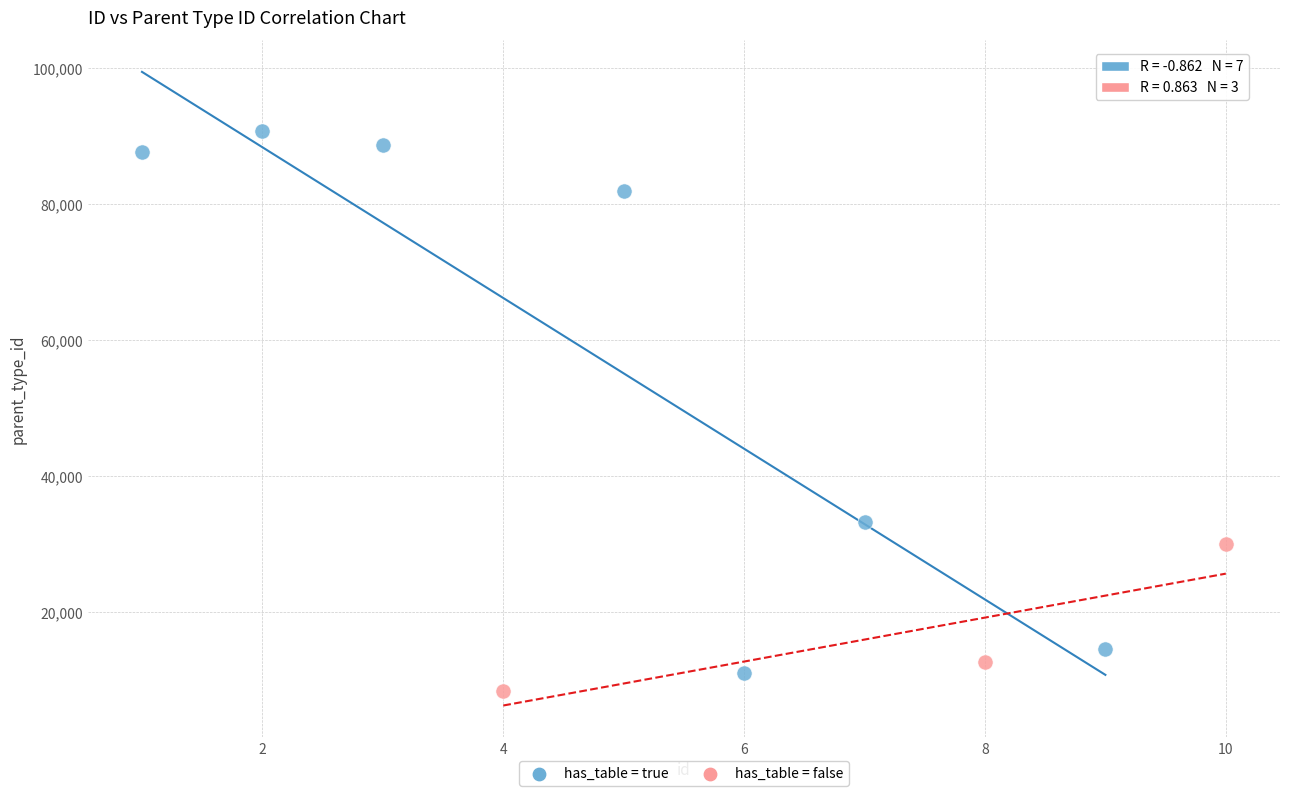

Which series reaches the maximum Y coordinate?

has_table = true